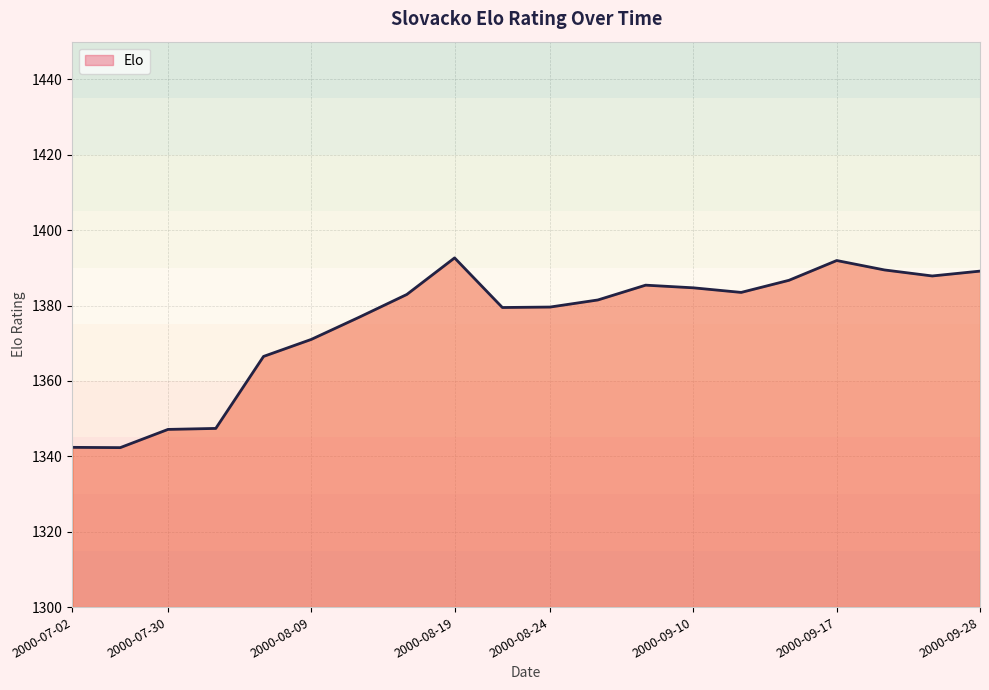

What is the difference between the maximum and minimum values?

50.3